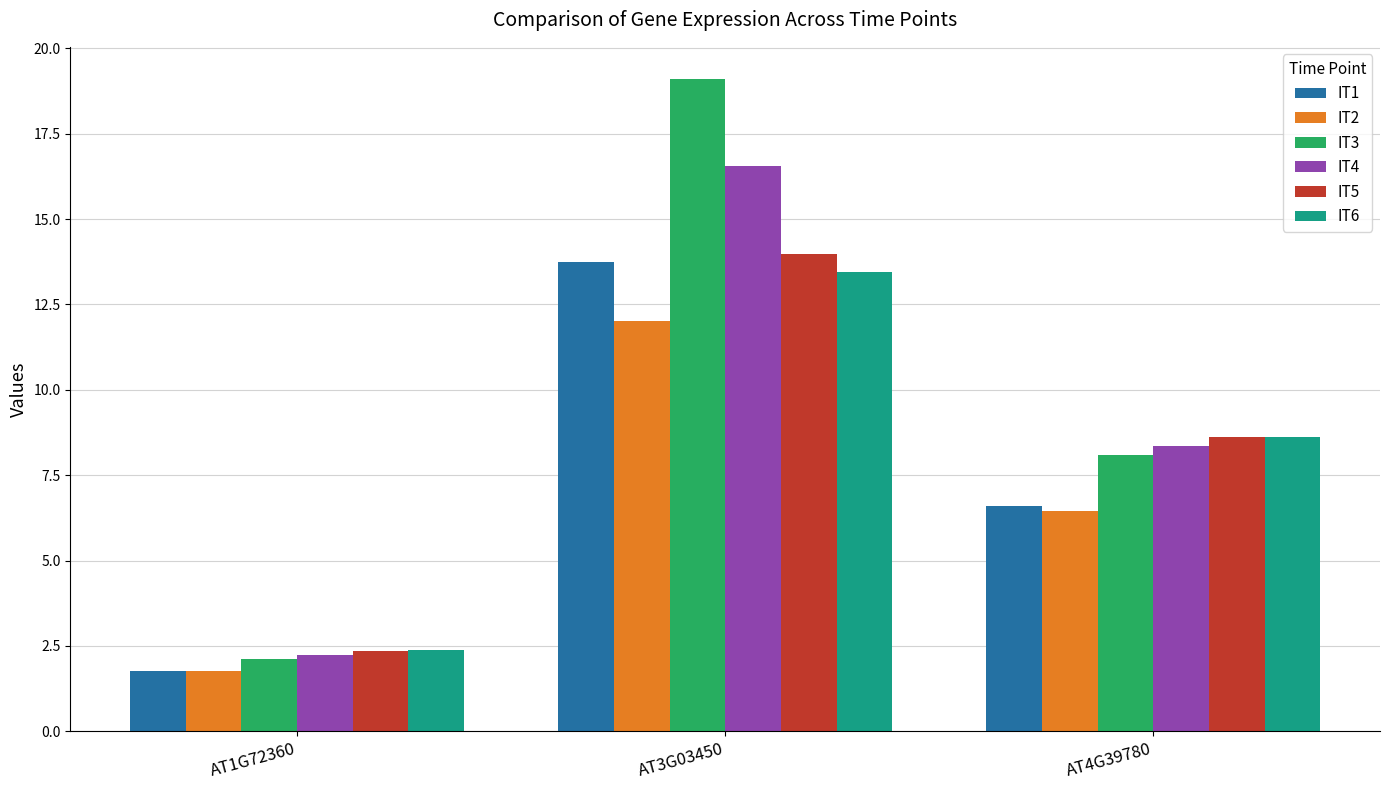

What is the sum of the IT1 values at AT1G72360 and AT3G03450?

15.5